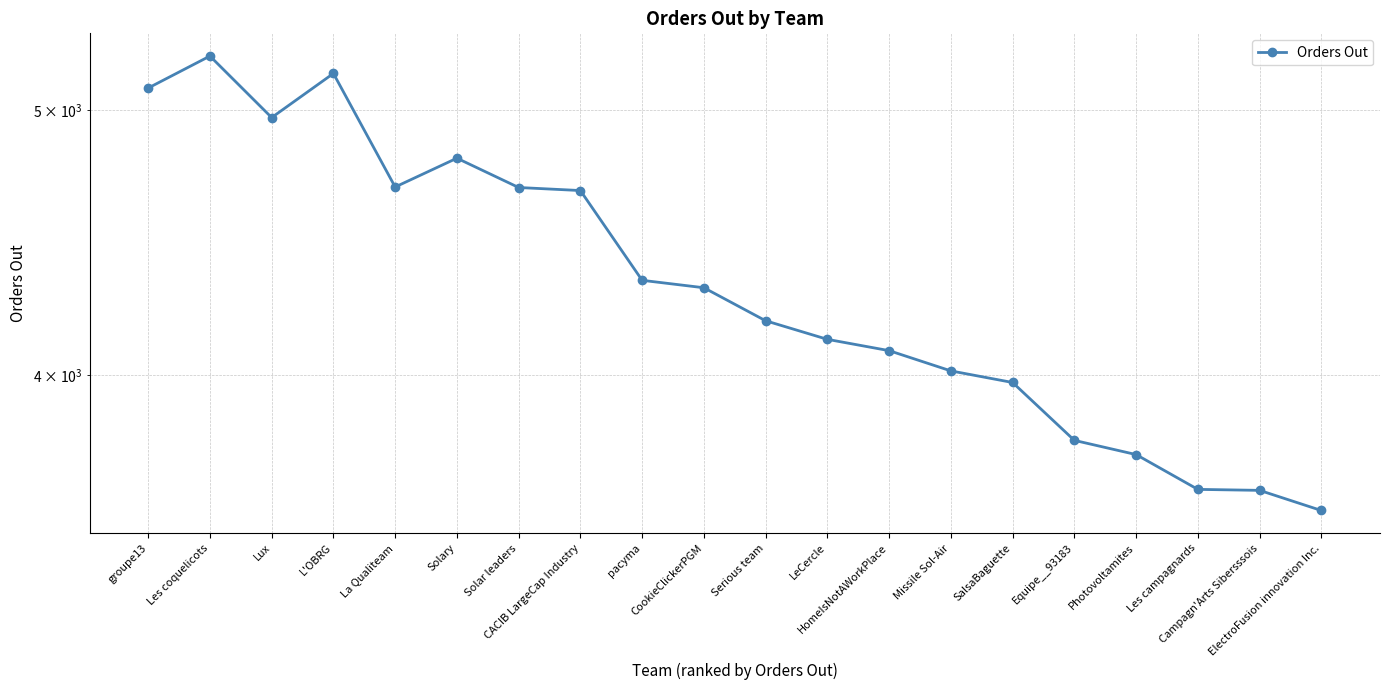

How many data points does each series have?

20